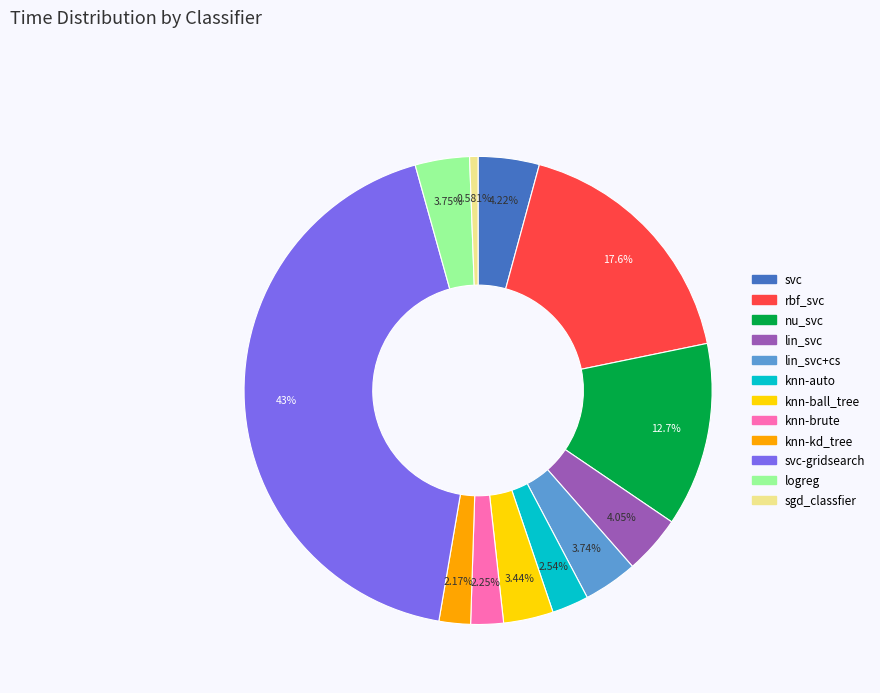

Does any single category account for the majority?

No